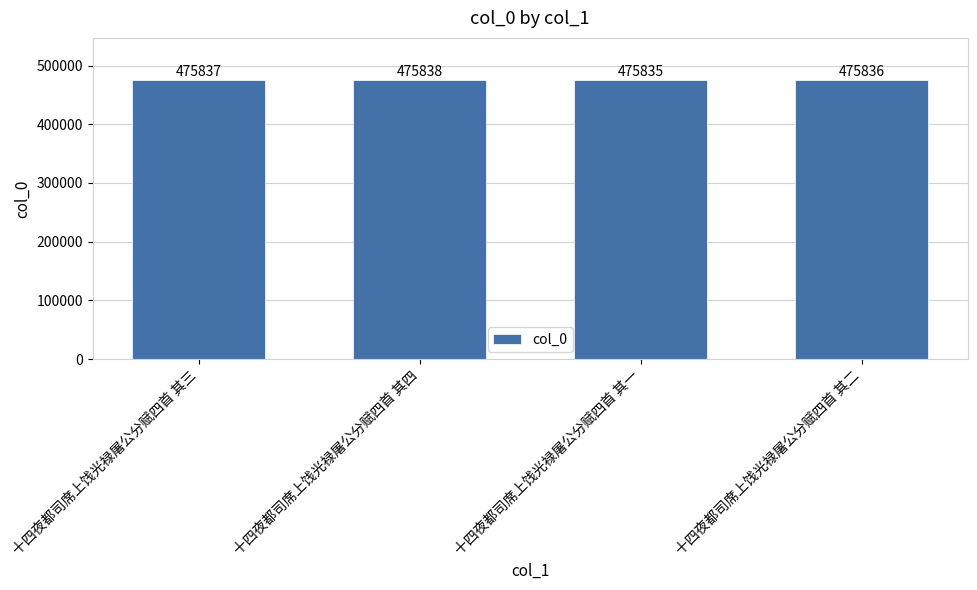

What position from the right is 十四夜都司席上饯光禄屠公分赋四首 其三?

4